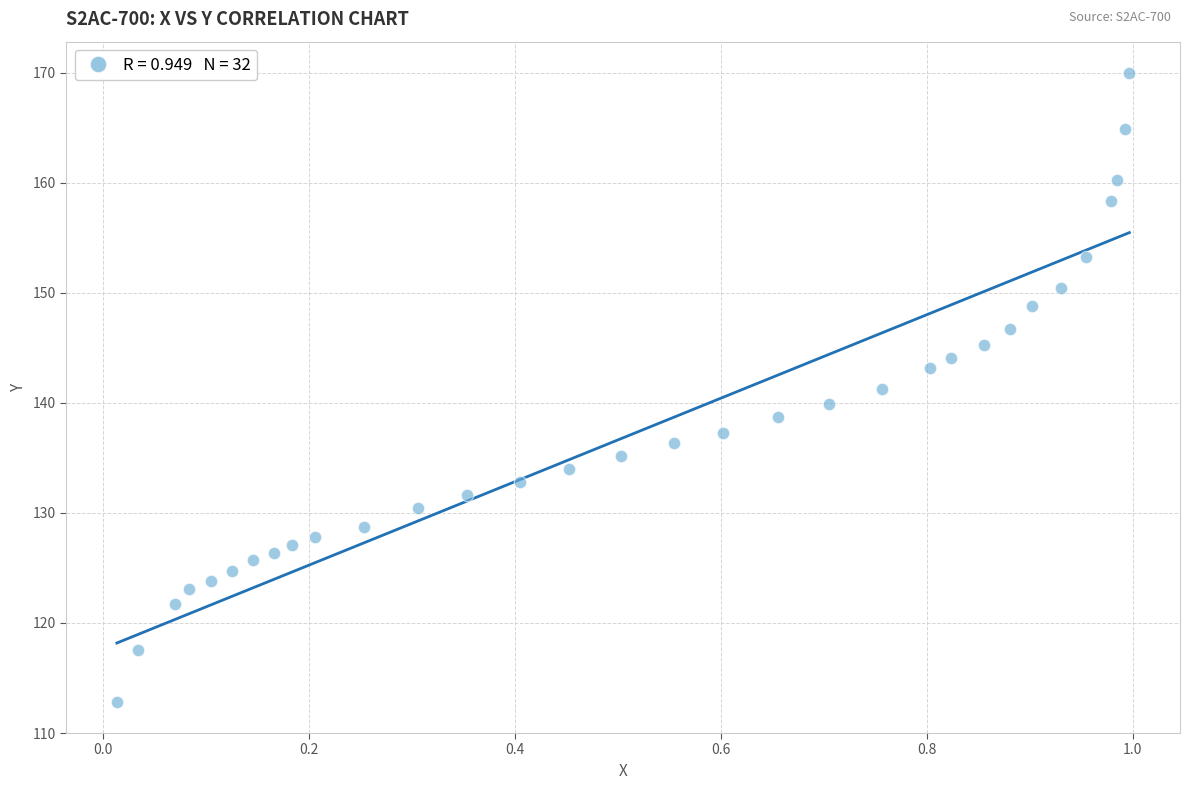

What is the range of X values (max minus min)?

1.0